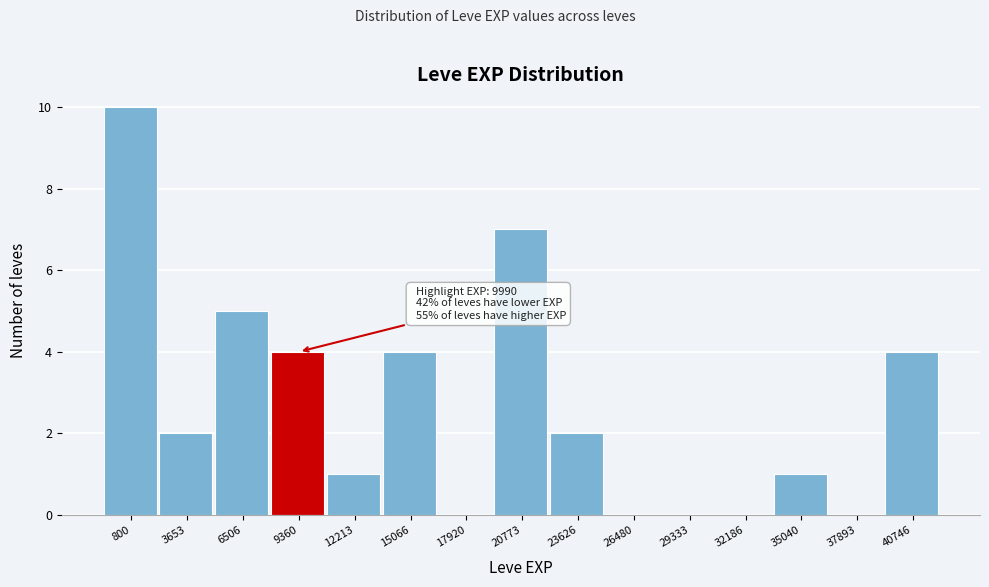

Reading left to right, extract all data points from this chart.

800=10	3653=2	6506=5	9360=4	12213=1	15066=4	17920=0	20773=7	23626=2	26480=0	29333=0	32186=0	35040=1	37893=0	40746=4